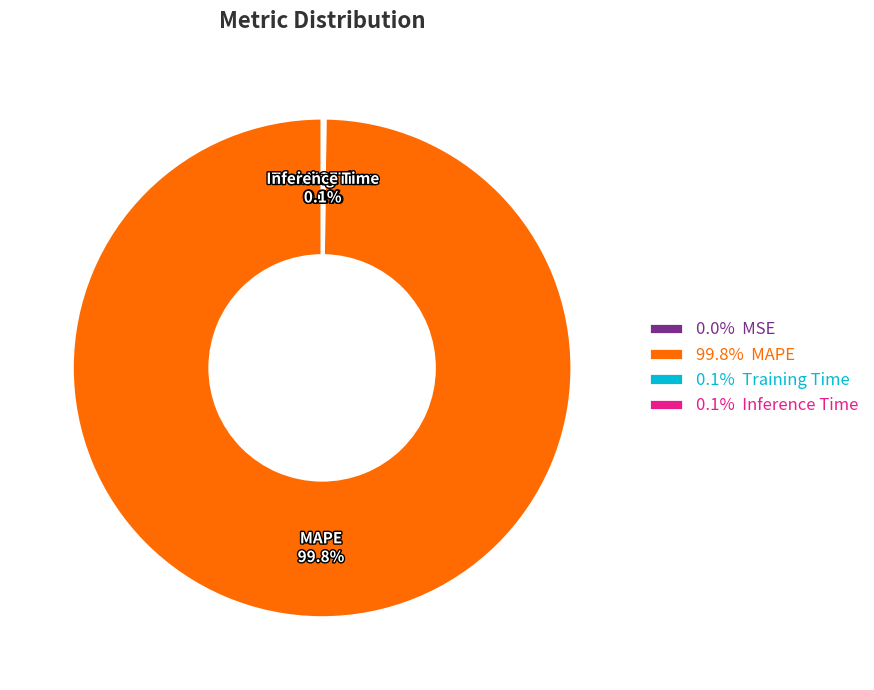

Which slice is the largest?

MAPE